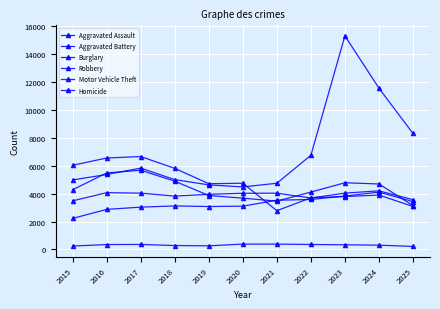

What is the total value across all series at 2018?

22948